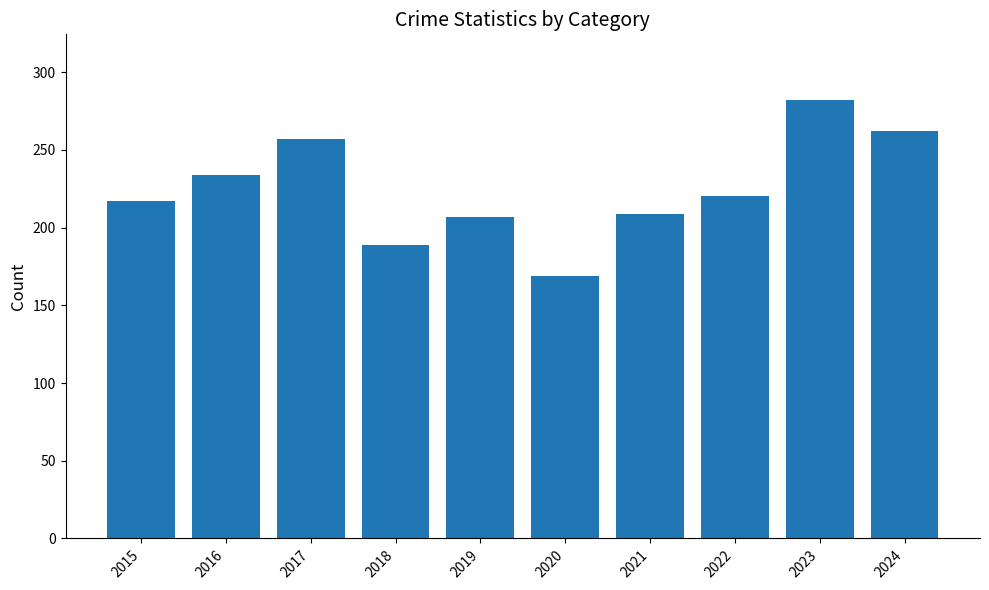

True or false: the data shows 207 at 2019.

True